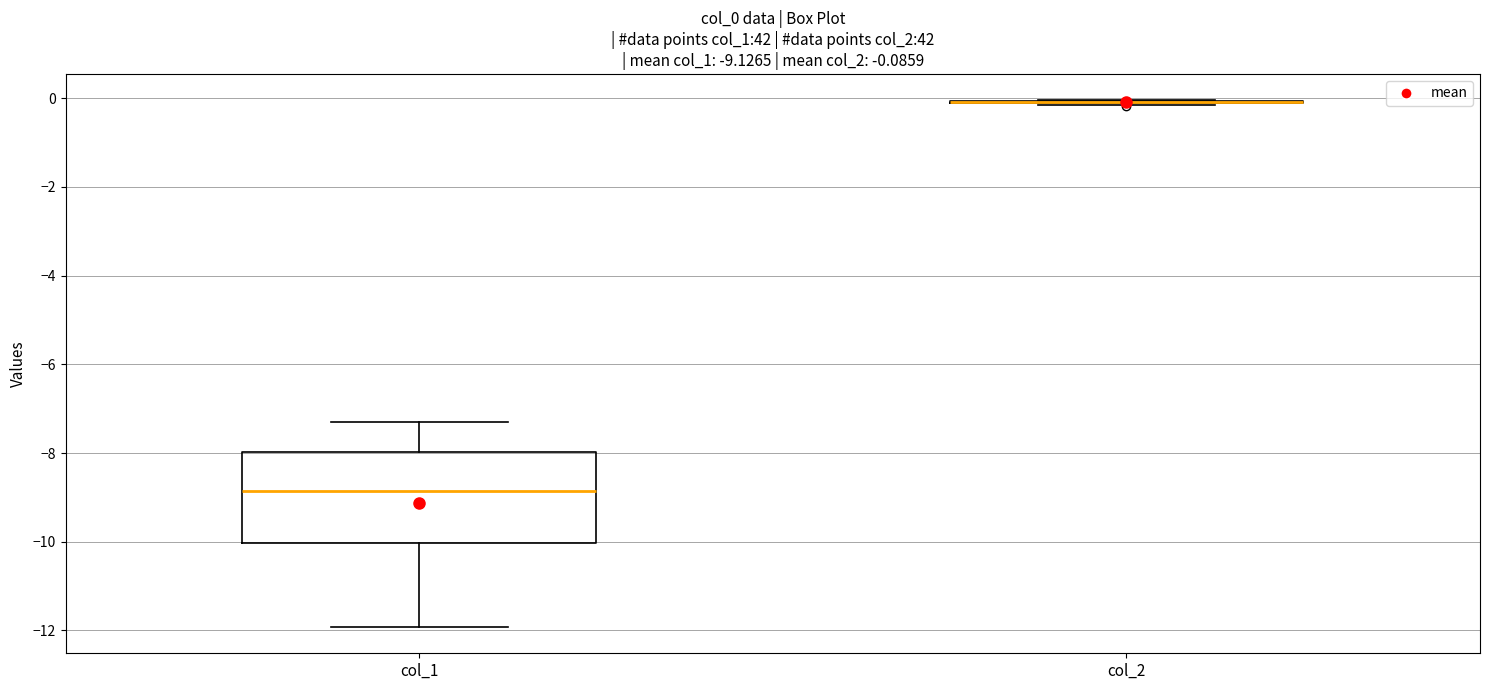

Which box is the tallest, from its lower edge to its upper edge?

col_1